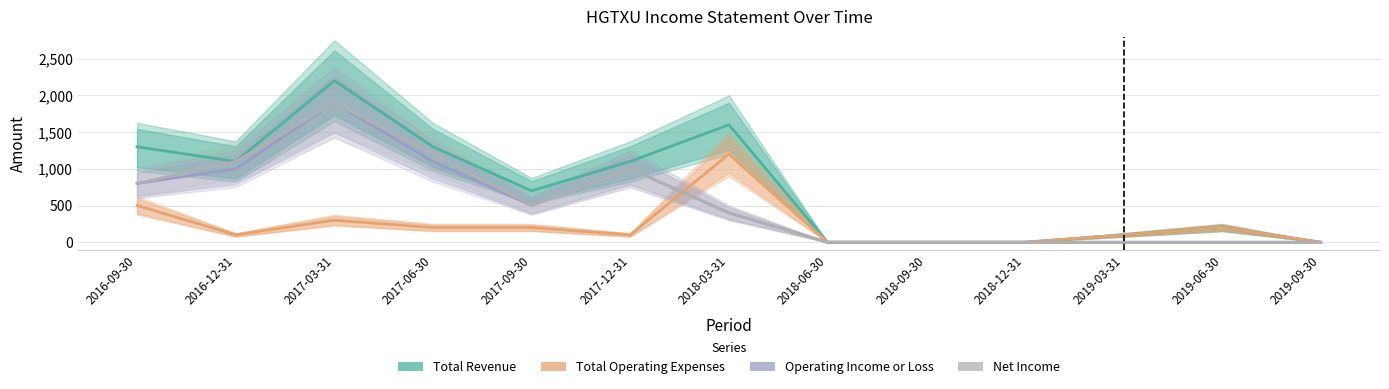

True or false: Total Revenue has a value of 1934 at 2016-12-31.

False